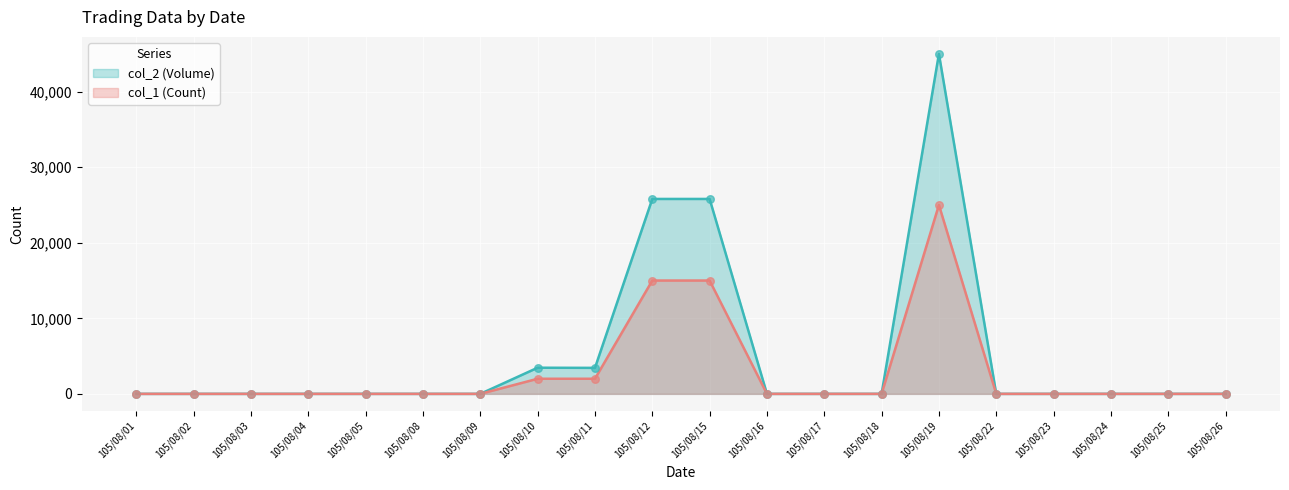

At how many categories does at least one series exceed 1320?

5